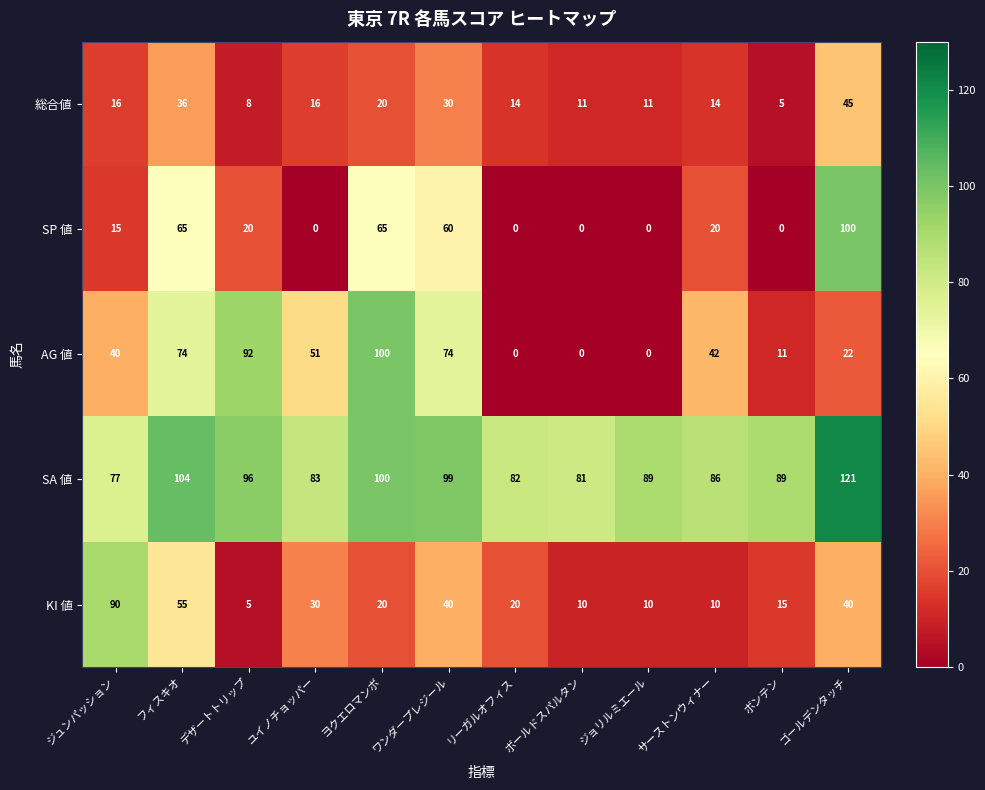

What value does the SA 値 series have at ヨクエロマンボ?

100